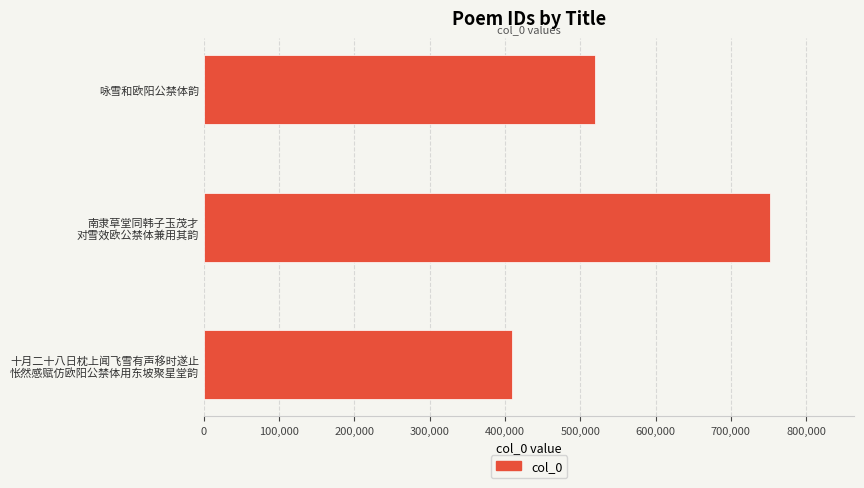

True or false: the data shows 519424 at 咏雪和欧阳公禁体韵.

True